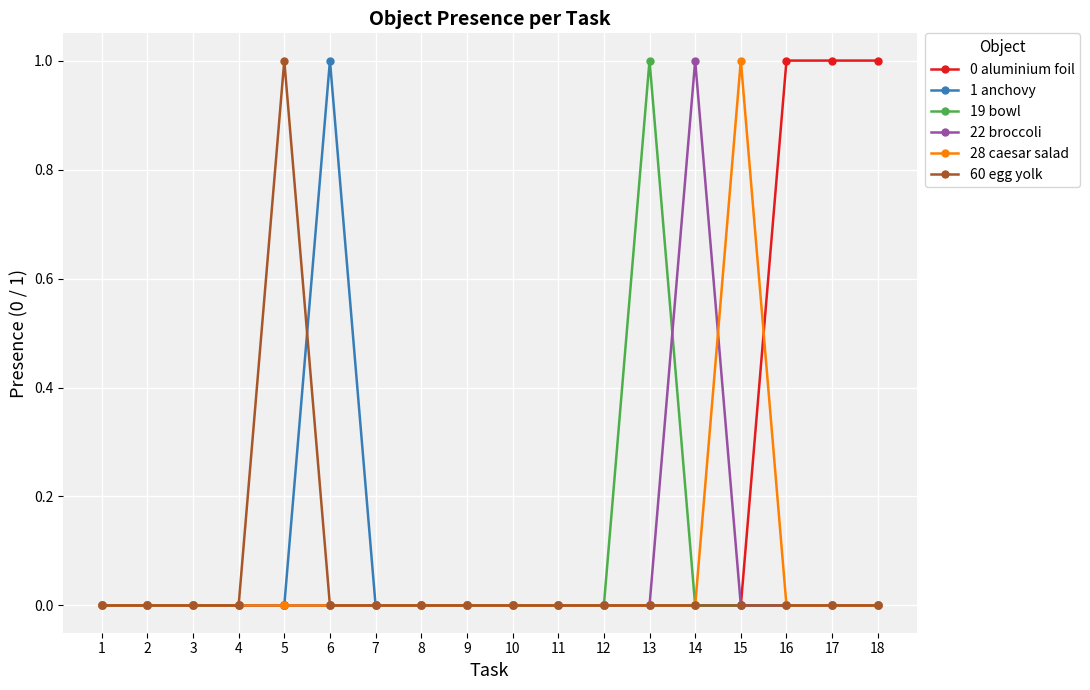

Which series has the largest total across all categories?

0 aluminium foil